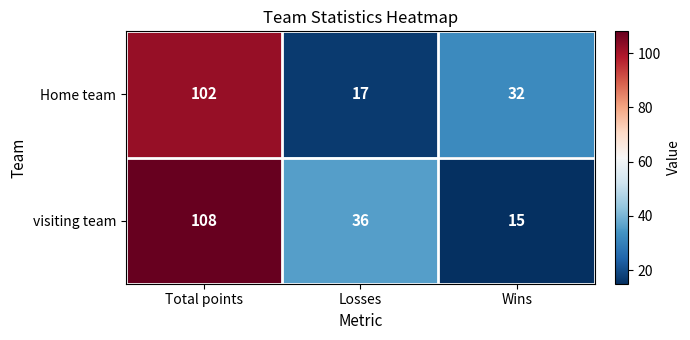

At Total points, list the series in order from smallest to largest.

Home team, visiting team